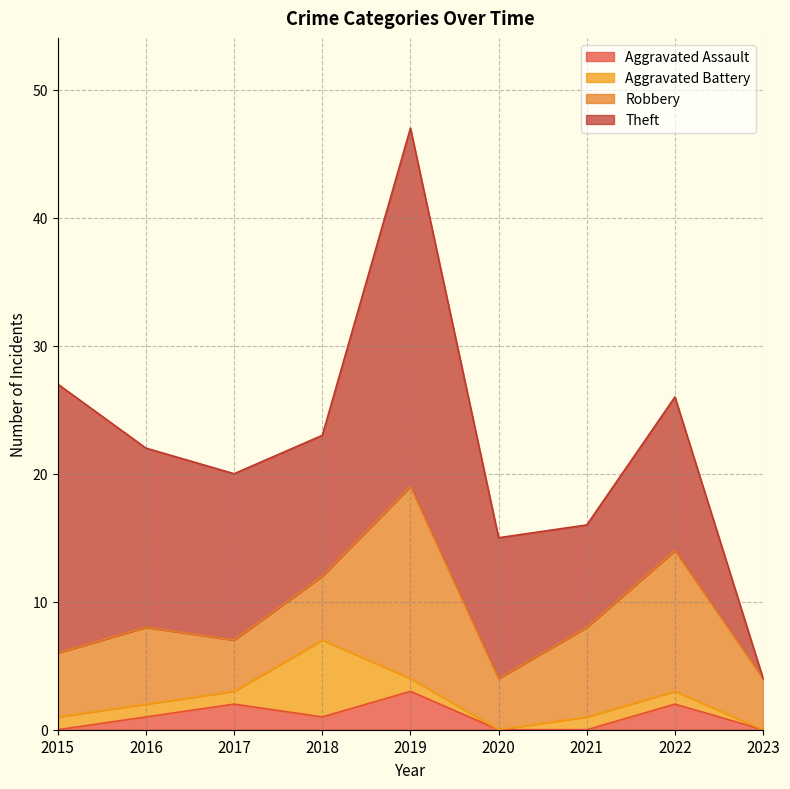

Is it true that Aggravated Battery equals 1 at 2017?

False